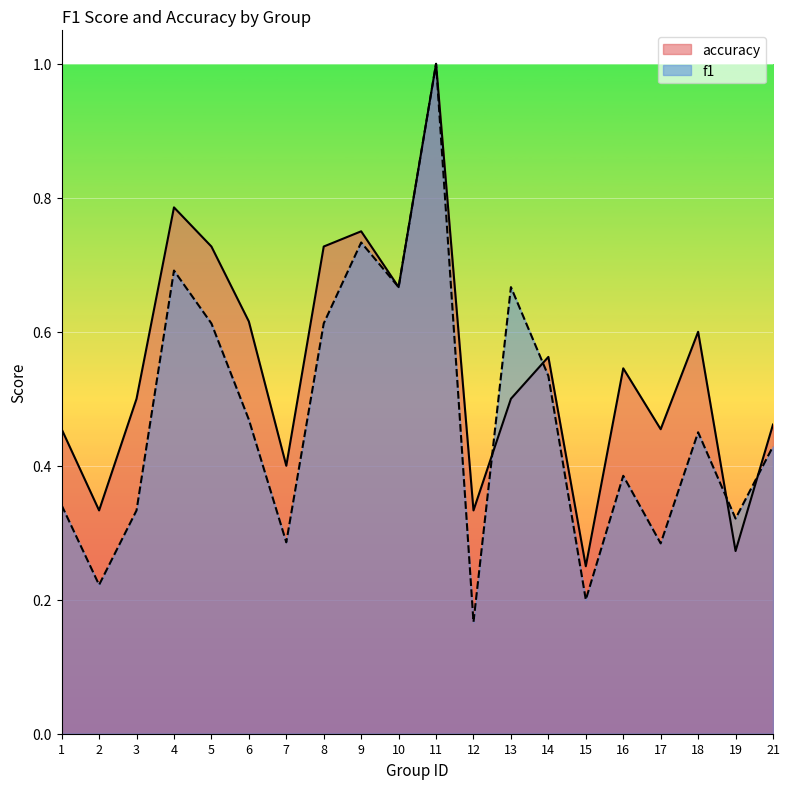

True or false: f1 has a value of 0.3 at 15.

False